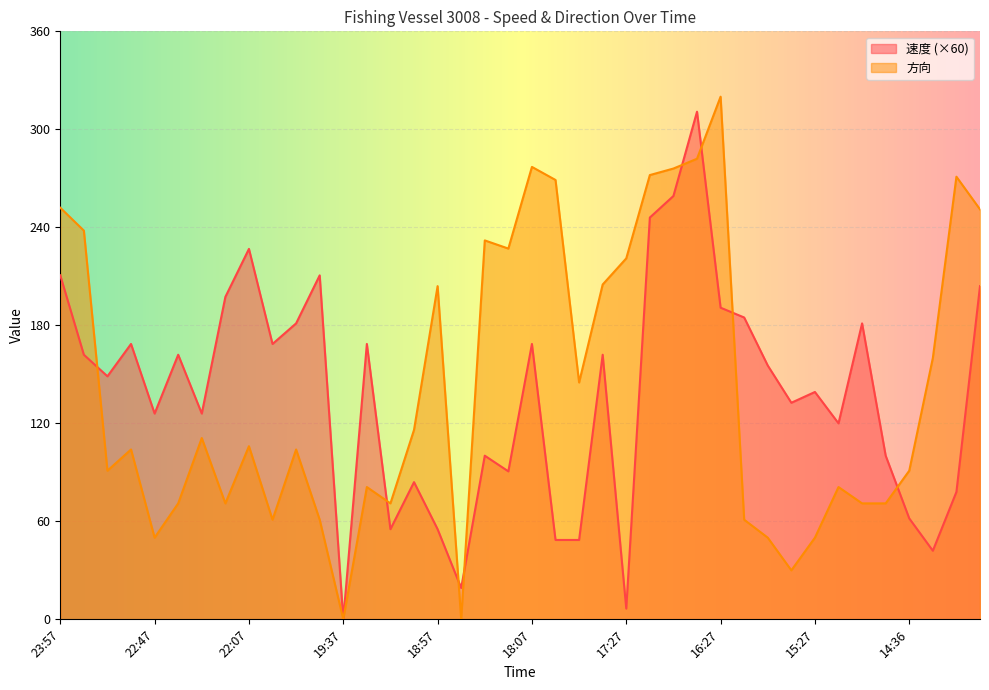

What is the difference between the second highest and second lowest values in the 方向 series?

282.0